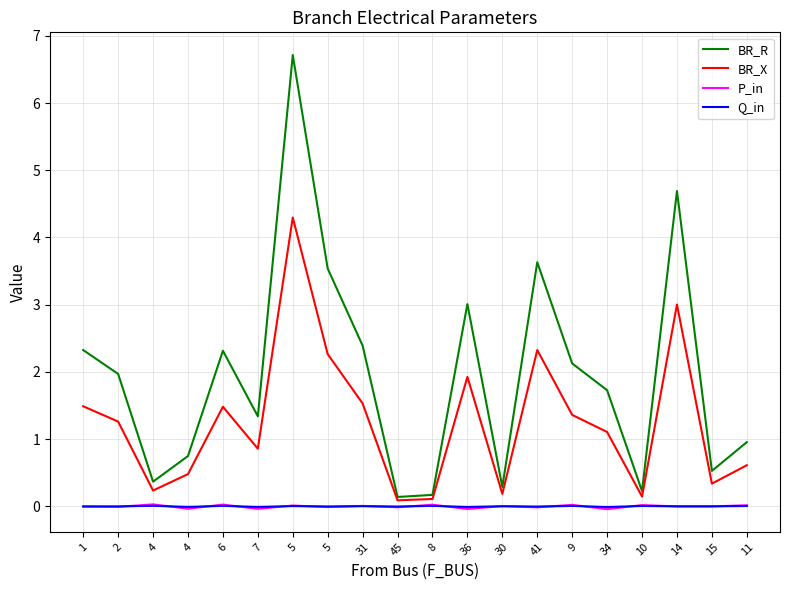

Reading left to right, extract all data points from this chart.

BR_R: 2.3	2.0	0.4	0.7	2.3	1.3	6.7	3.5	2.4	0.1	0.2	3.0	0.3	3.6	2.1	1.7	0.2	4.7	0.5	1.0
BR_X: 1.5	1.3	0.2	0.5	1.5	0.9	4.3	2.3	1.5	0.1	0.1	1.9	0.2	2.3	1.4	1.1	0.1	3.0	0.3	0.6
P_in: -0.0	-0.0	0.0	-0.0	0.0	-0.0	0.0	-0.0	0.0	-0.0	0.0	-0.0	0.0	-0.0	0.0	-0.0	0.0	-0.0	-0.0	0.0
Q_in: -0.0	-0.0	0.0	-0.0	0.0	-0.0	0.0	-0.0	0.0	-0.0	0.0	-0.0	0.0	-0.0	0.0	-0.0	0.0	-0.0	-0.0	0.0